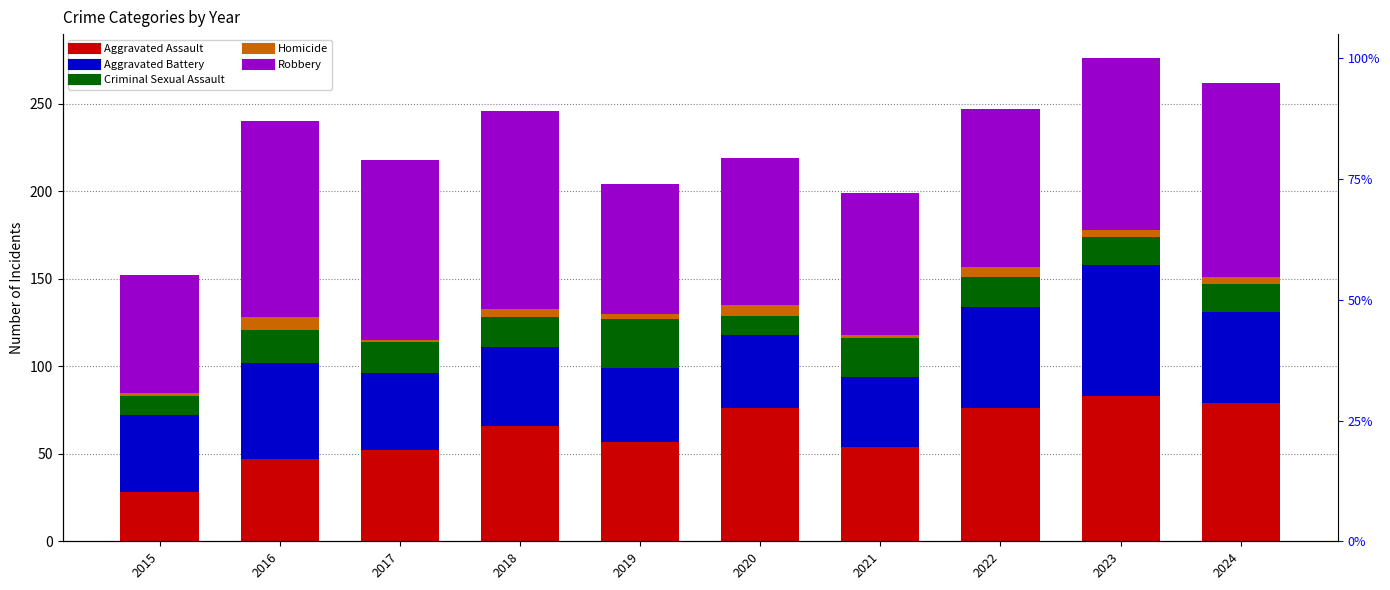

What is the approximate value of Robbery at 2021, to the nearest 5?

80